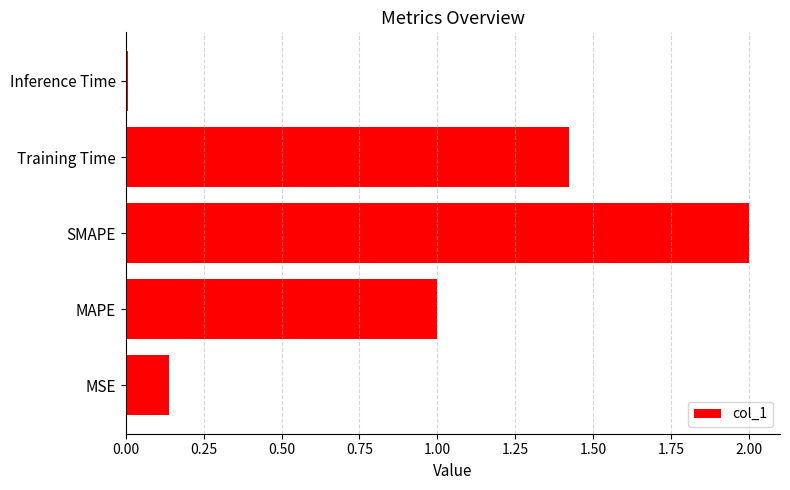

Which category has the lowest value across all series?

Inference Time